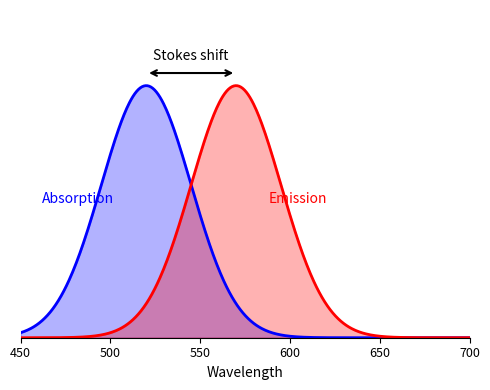

How many values in the Emission series are below 600?

1